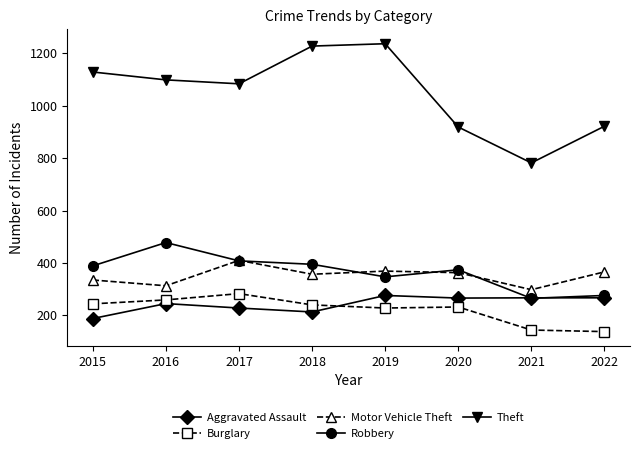

True or false: Burglary and Theft intersect in this chart.

False